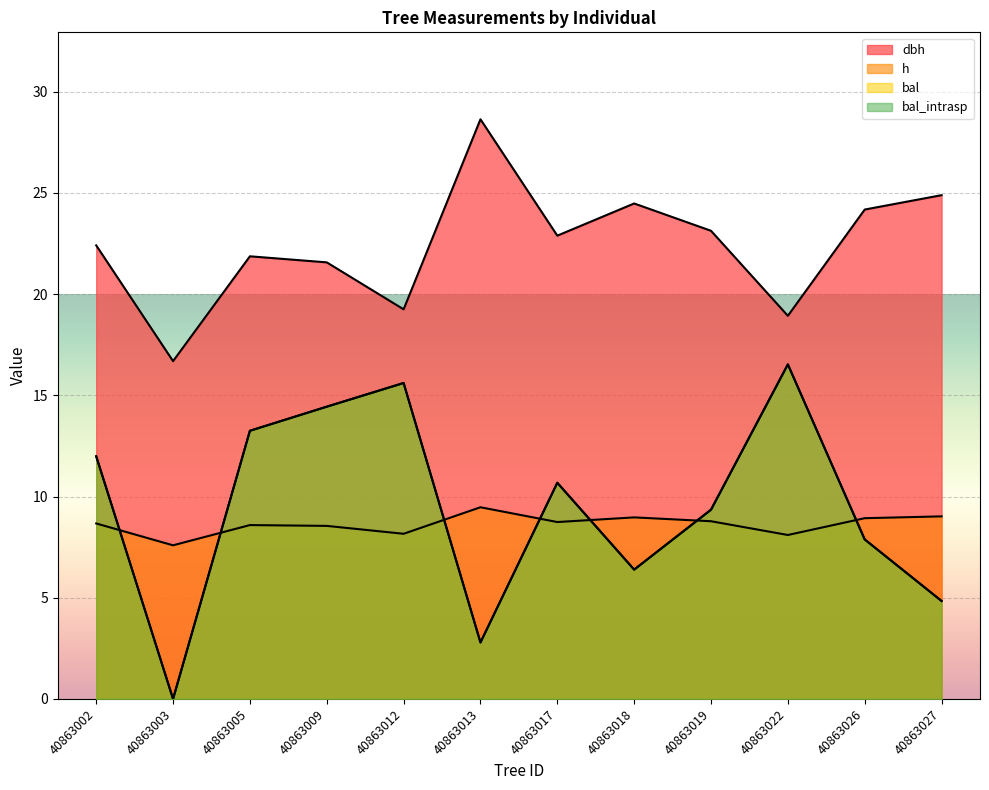

True or false: h has a value of 11.6 at 40863009.

False